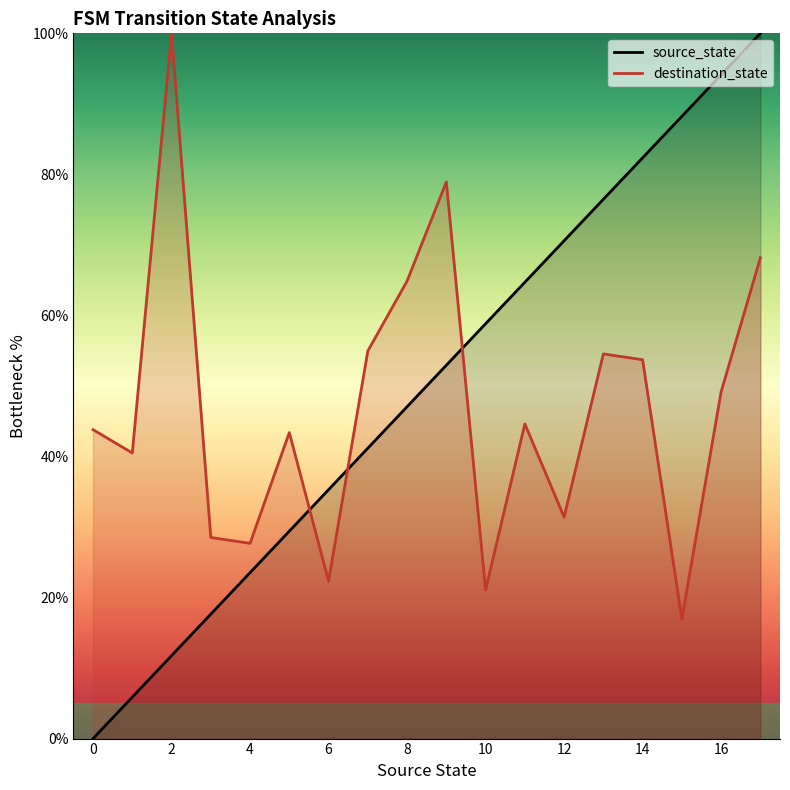

What is the spread (max minus min) of values at 4?

4.2